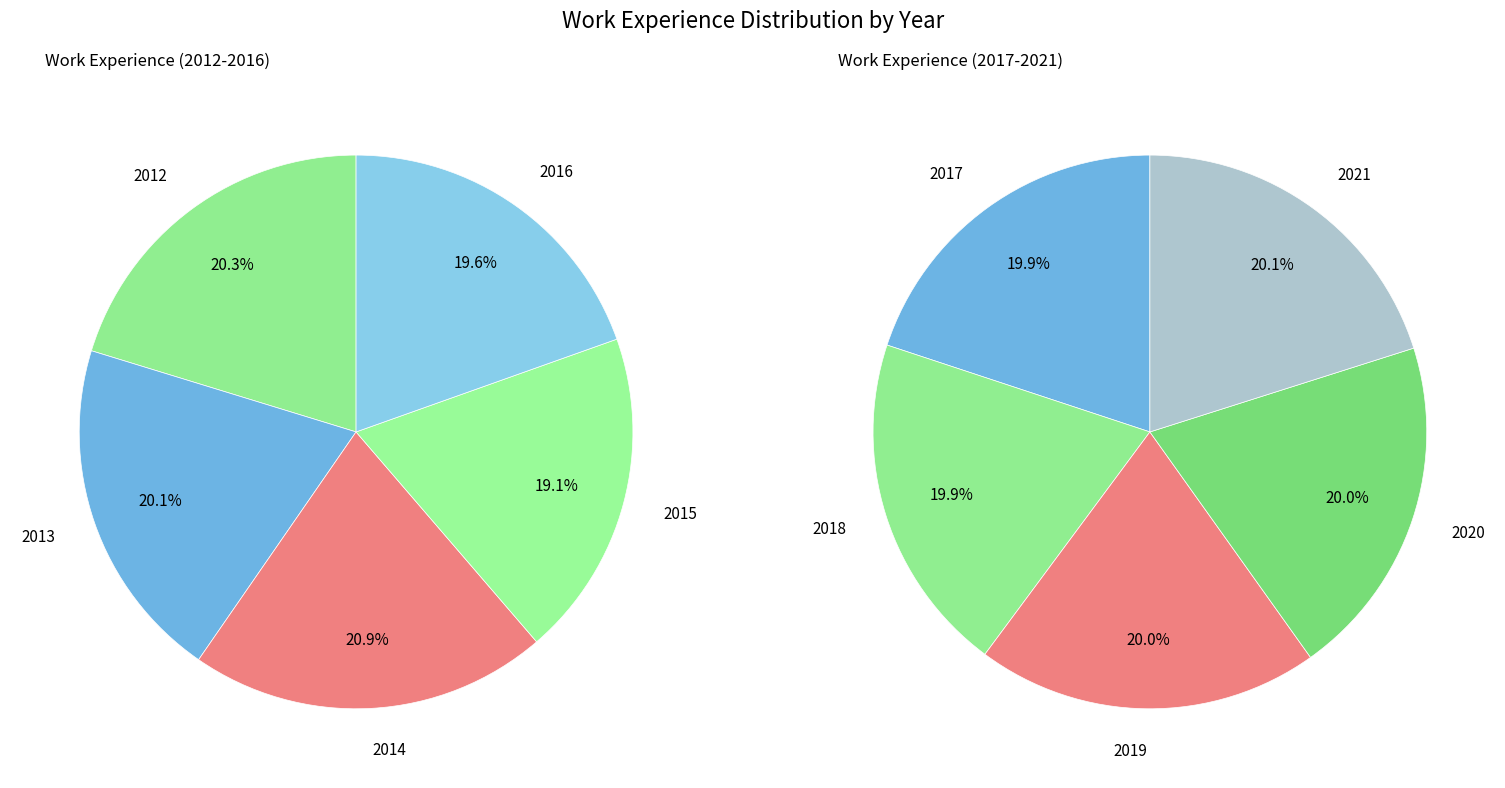

Is 2015 the majority of the pie?

No